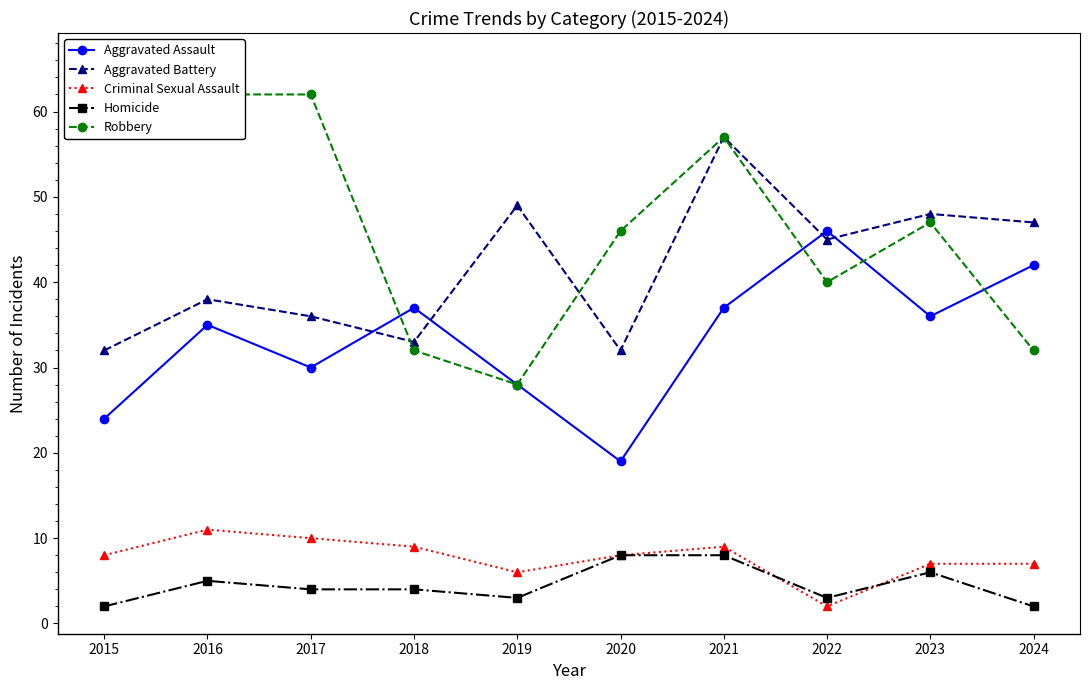

Between 2019 and 2020, which series saw the biggest shift?

Robbery